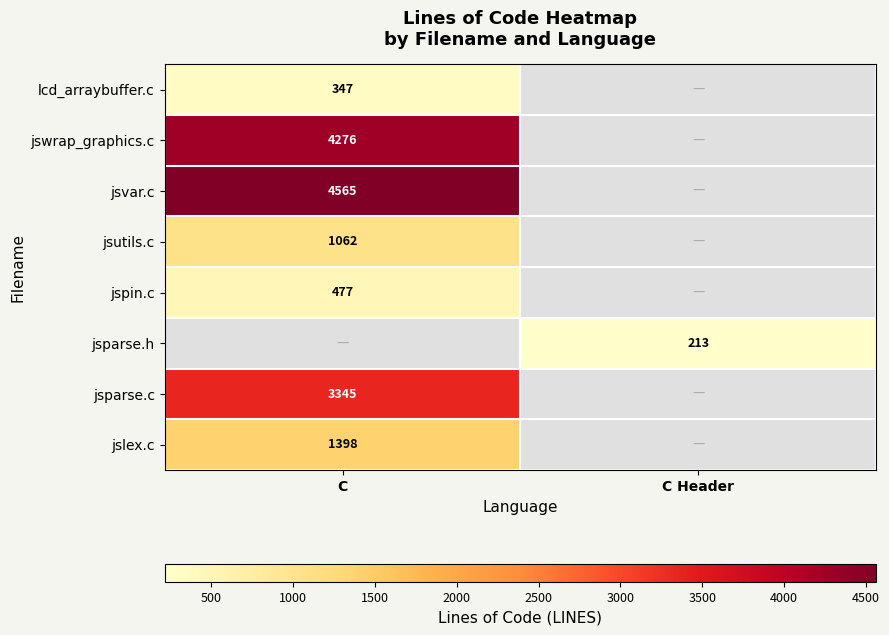

What is the spread (max minus min) of values at C?

4565